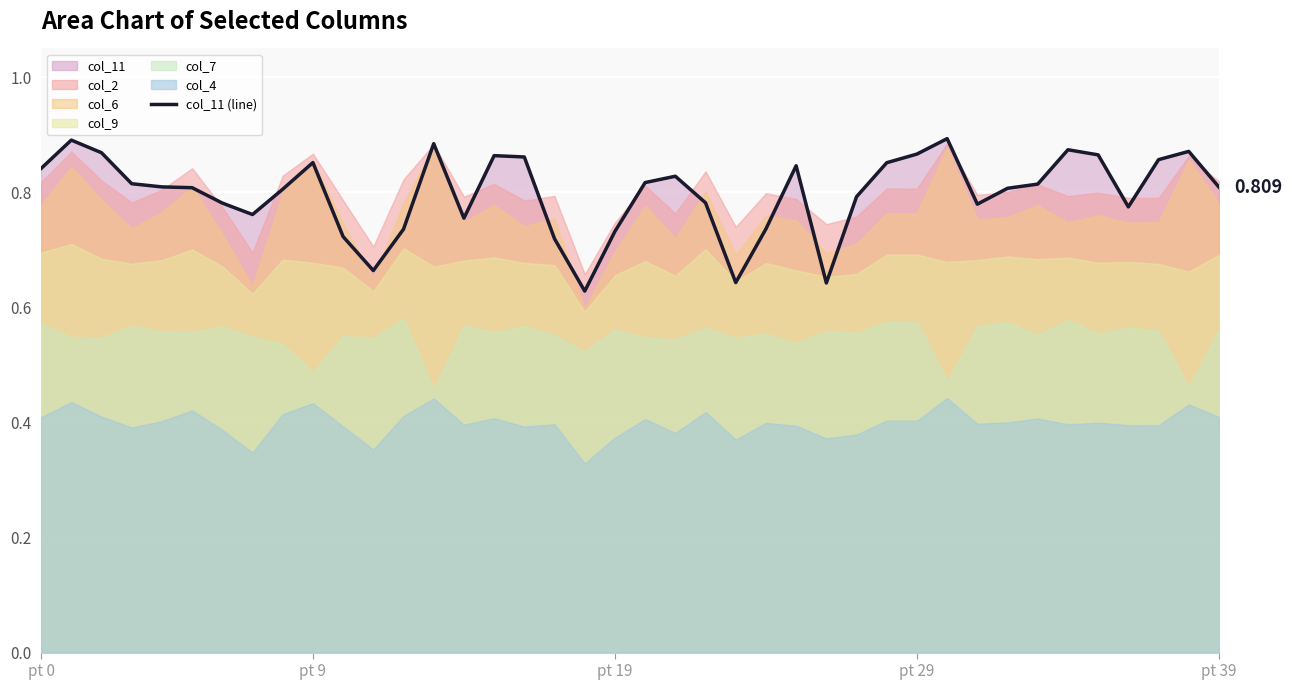

What is the label of the 16th point from the right?

24